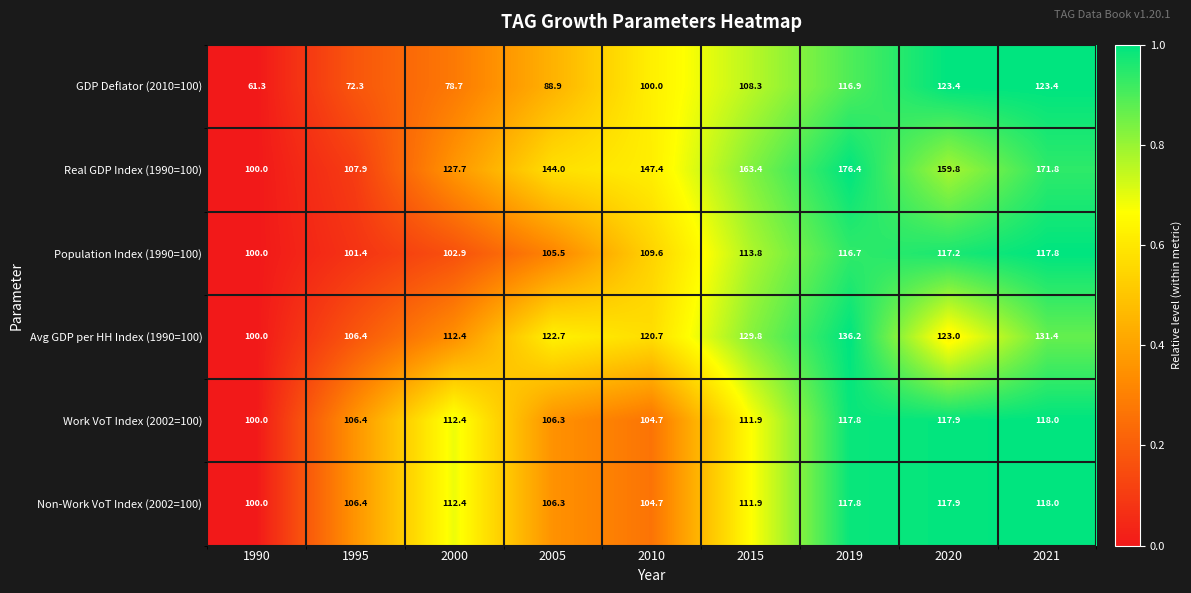

Rank the categories by Population Index (1990=100) value from highest to lowest.

2021, 2020, 2019, 2015, 2010, 2005, 2000, 1995, 1990